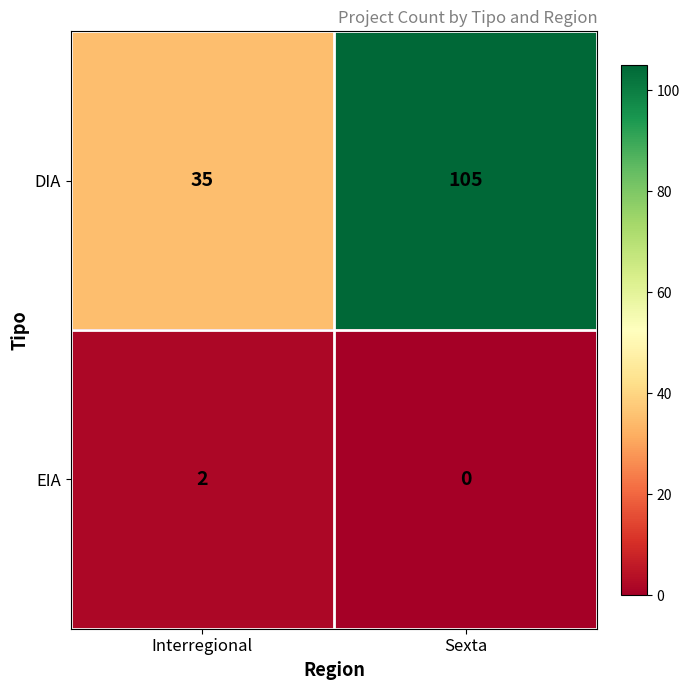

Which series changed the most between Interregional and Sexta?

DIA